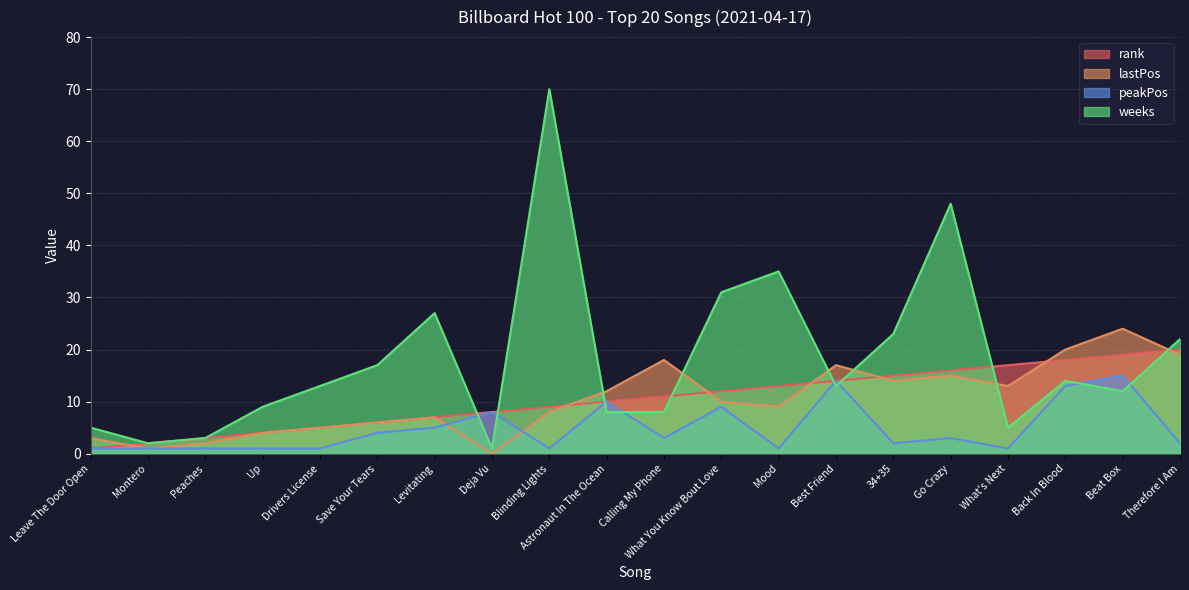

How many lines are shown in the chart?

4